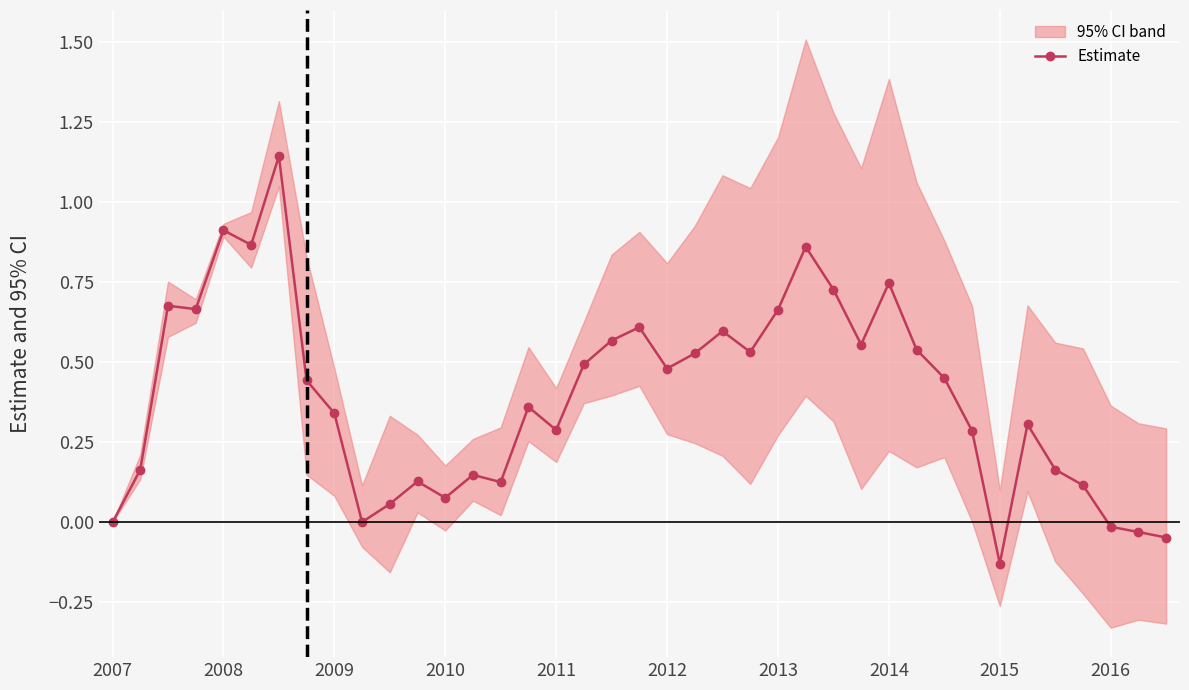

The value at 14 is 0.1. True or false?

False